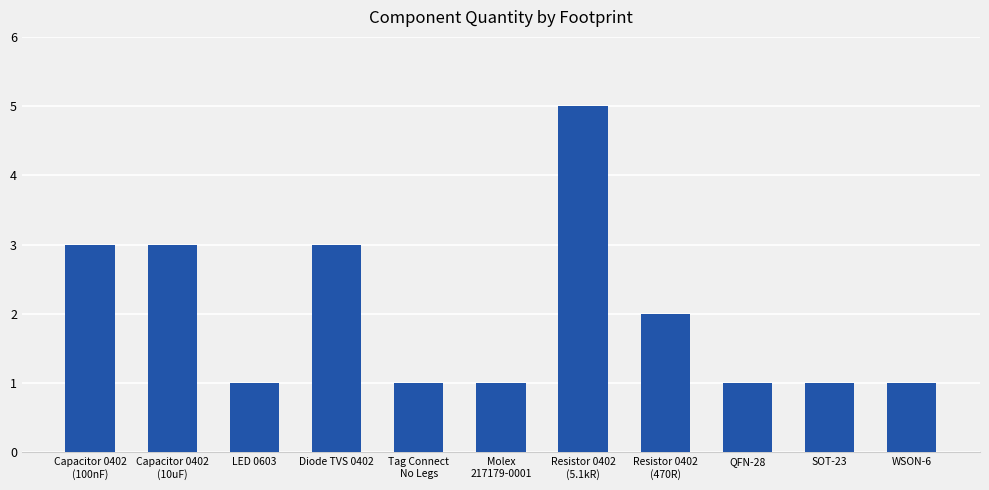

Reading left to right, extract all data points from this chart.

Capacitor 0402
(100nF)=3	Capacitor 0402
(10uF)=3	LED 0603=1	Diode TVS 0402=3	Tag Connect
No Legs=1	Molex
217179-0001=1	Resistor 0402
(5.1kR)=5	Resistor 0402
(470R)=2	QFN-28=1	SOT-23=1	WSON-6=1